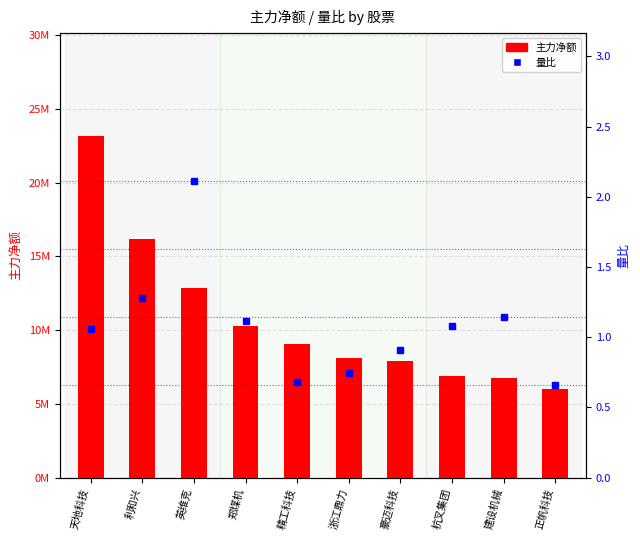

What is the label of the 3rd bar from the right?

杭叉集团